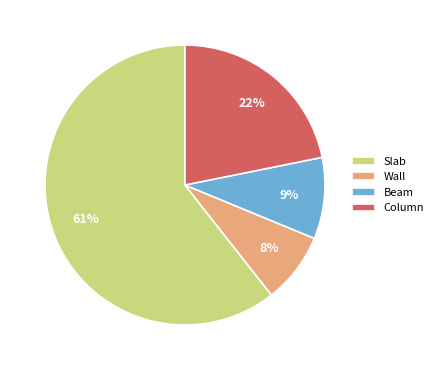

Rank the categories by value from lowest to highest.

Wall, Beam, Column, Slab